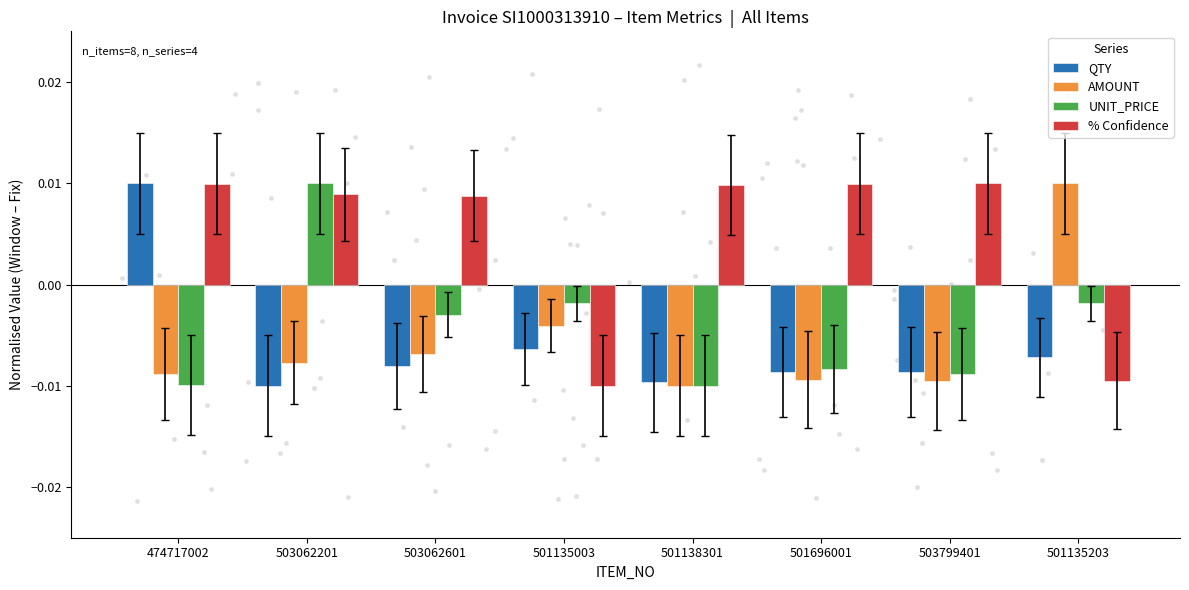

What are all the series names shown in the legend?

QTY, AMOUNT, UNIT_PRICE, % Confidence